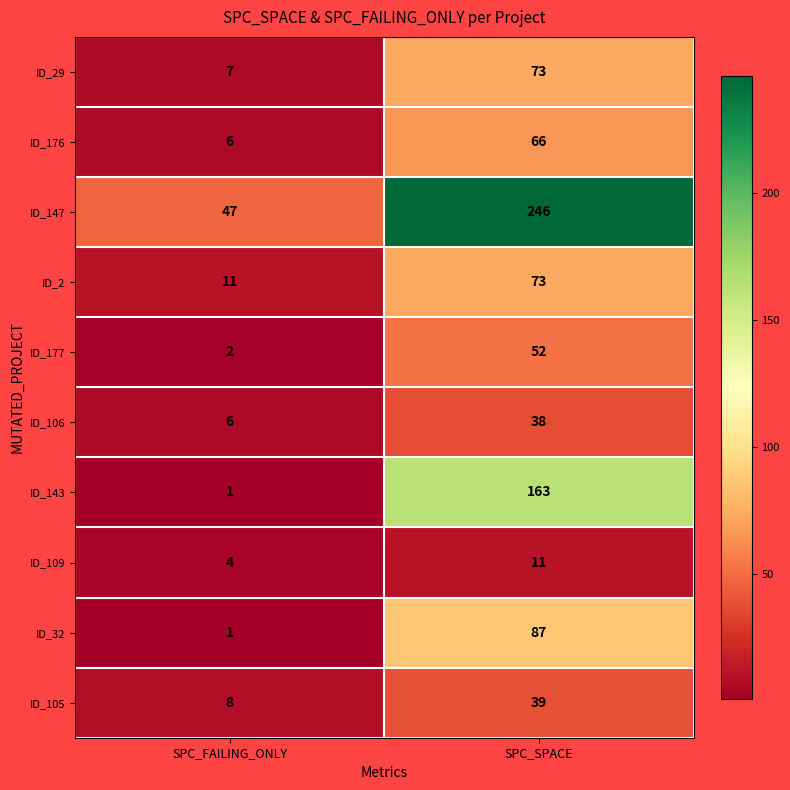

At which label does ID_176 reach its peak?

SPC_SPACE